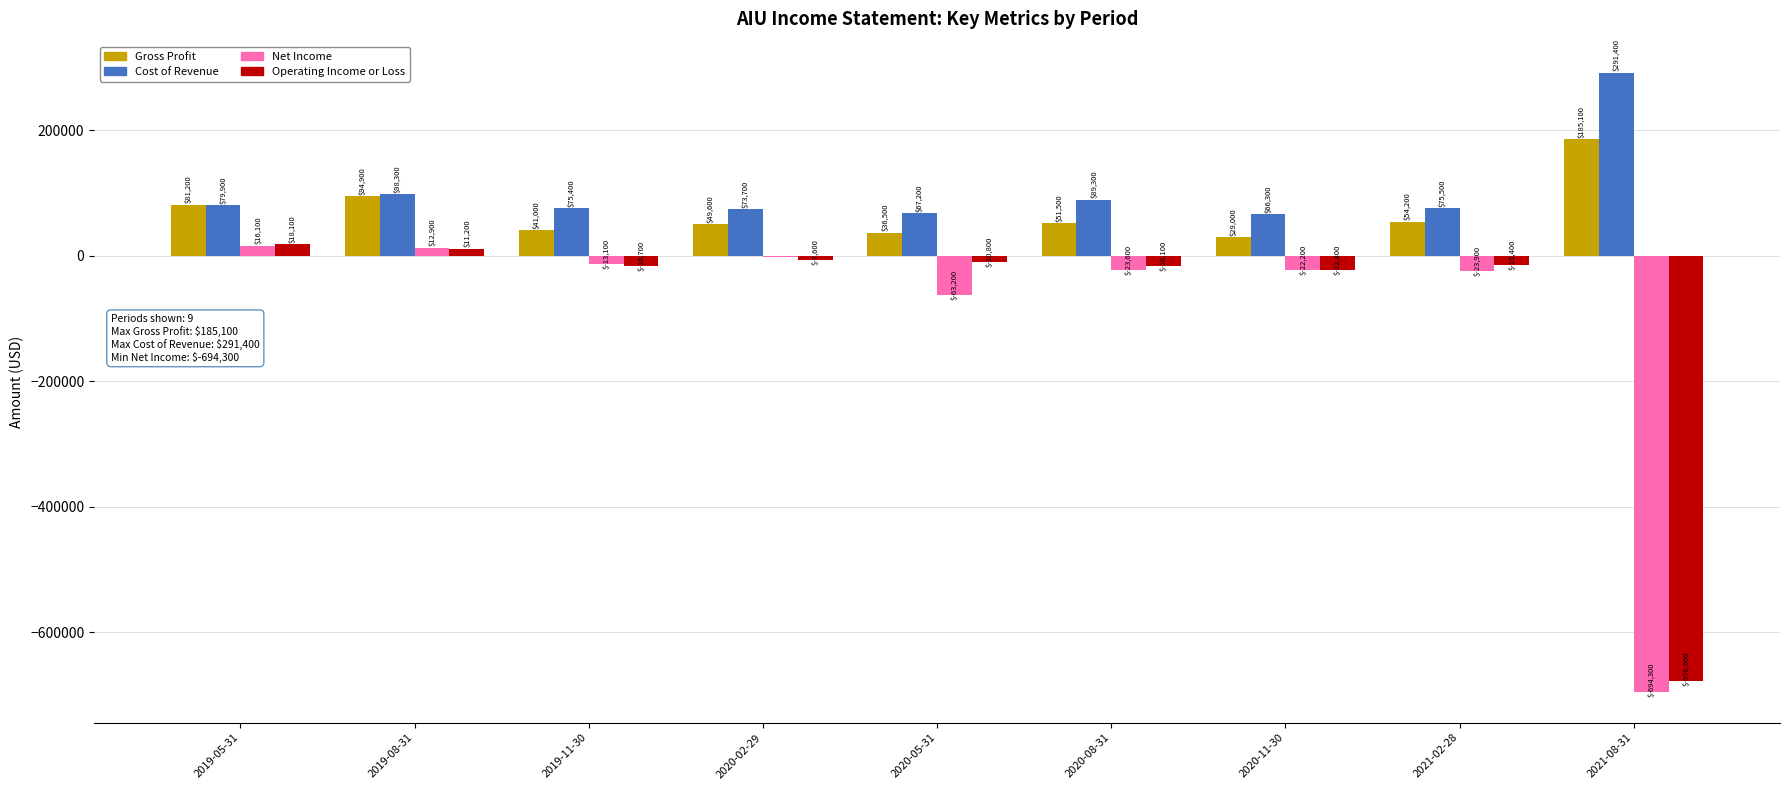

What is the sum of the Net Income values at 2021-08-31 and 2020-11-30?

-716500